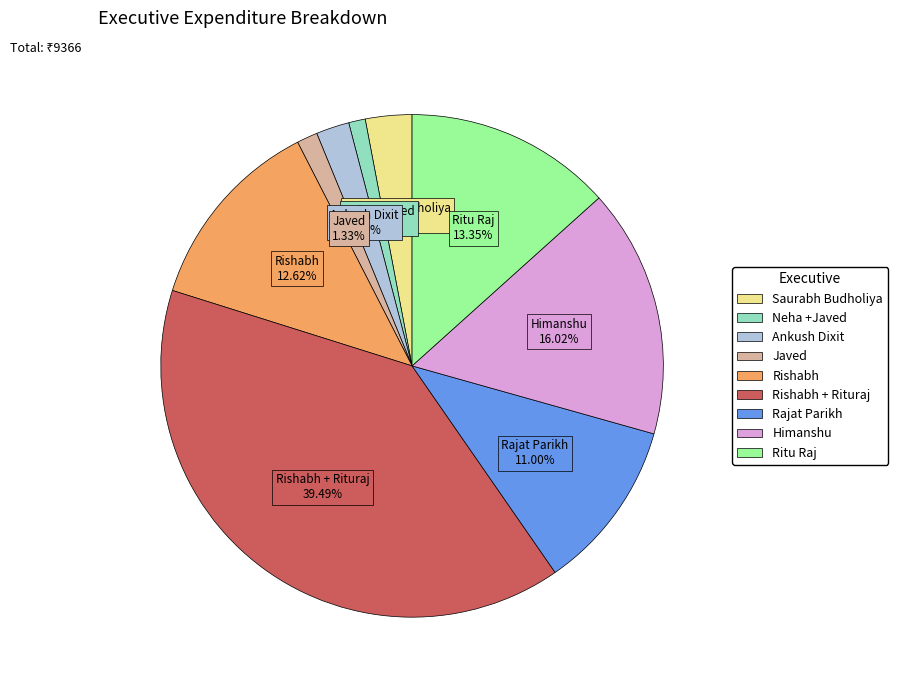

Approximately how many times larger is the value at Ankush Dixit compared to Neha +Javed?

2.0